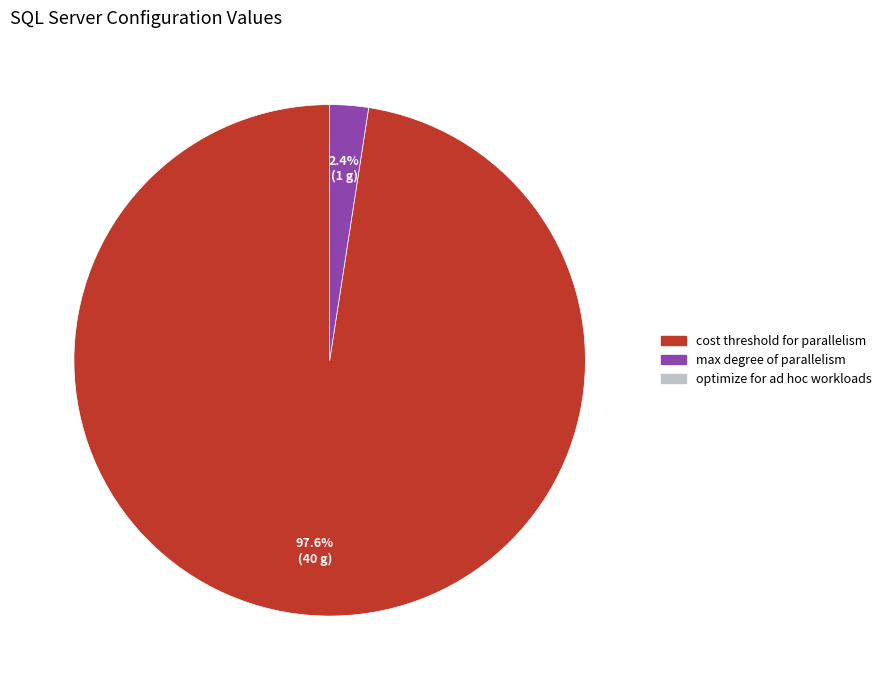

Is there a majority slice in this chart?

Yes